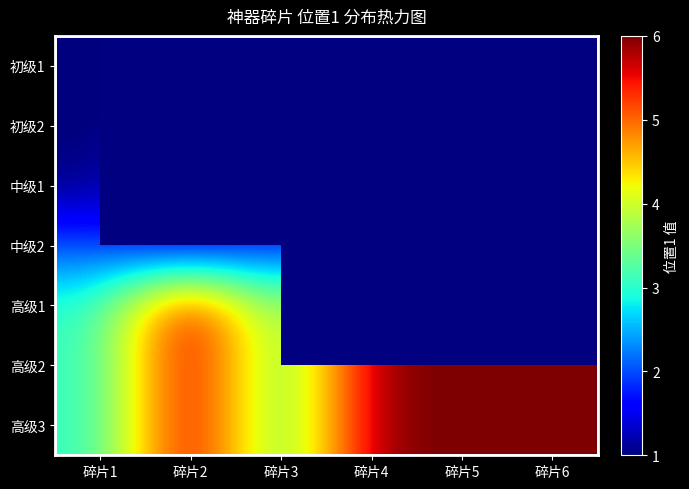

Between 碎片5 and 碎片4, which is larger?

碎片4